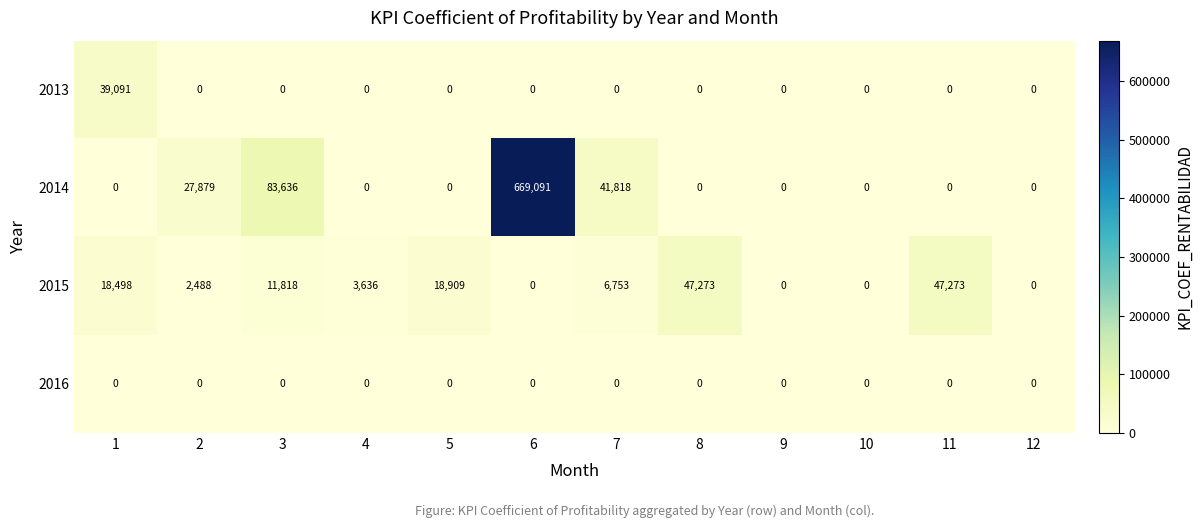

Is it true that 2013 equals 0 at 3?

True